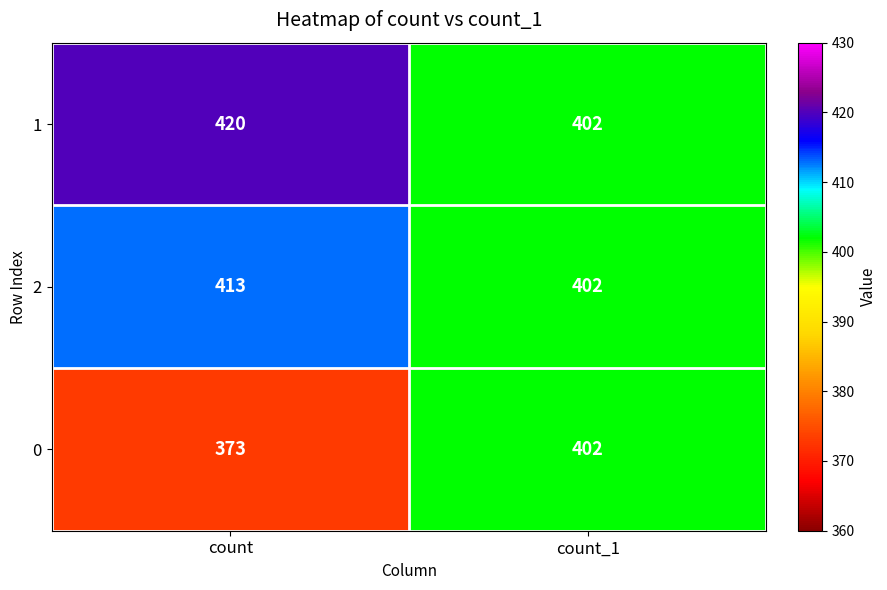

Which category has the highest value across all series?

count